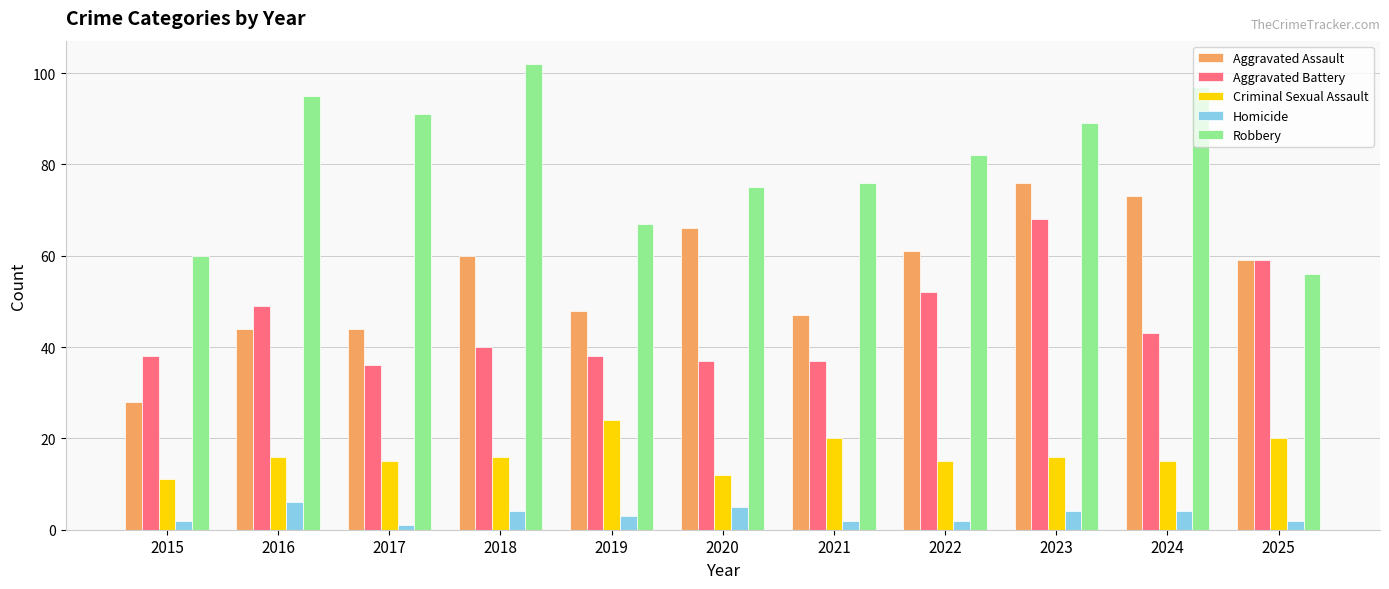

At which category does the chart reach its peak across all series?

2018